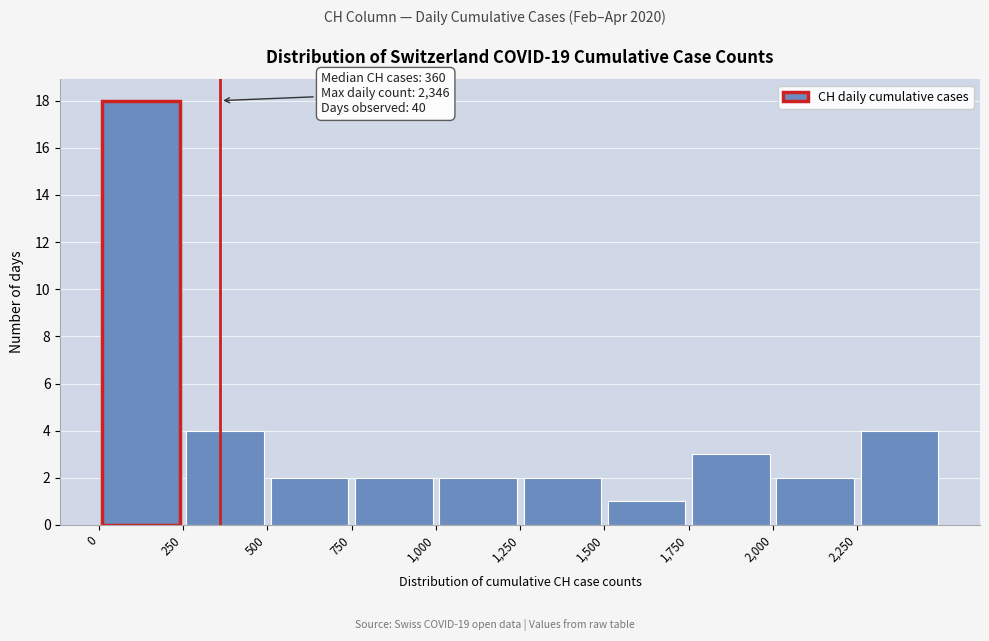

Over which range of the x-axis is the bar tallest?

0 to 250